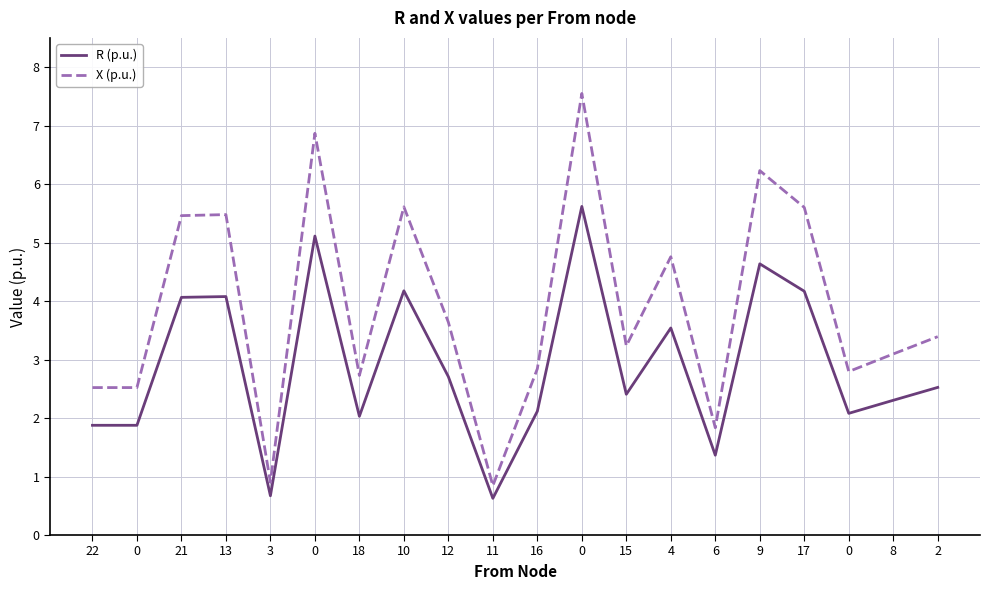

What are all the series names shown in the legend?

R (p.u.), X (p.u.)